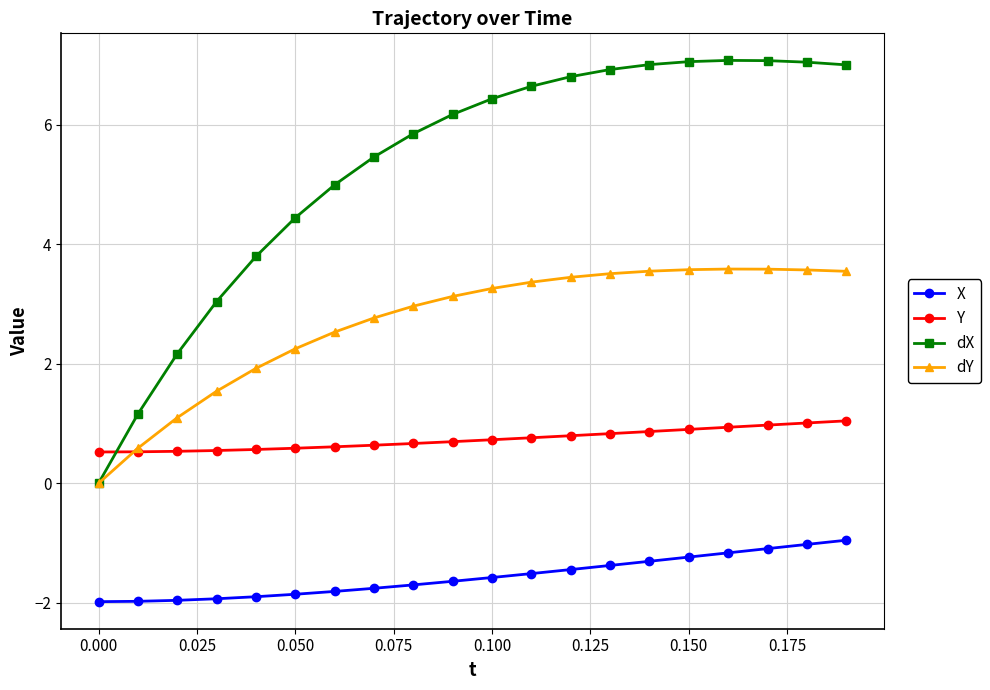

What is the value of the dX point at the 5th from the left?

3.8